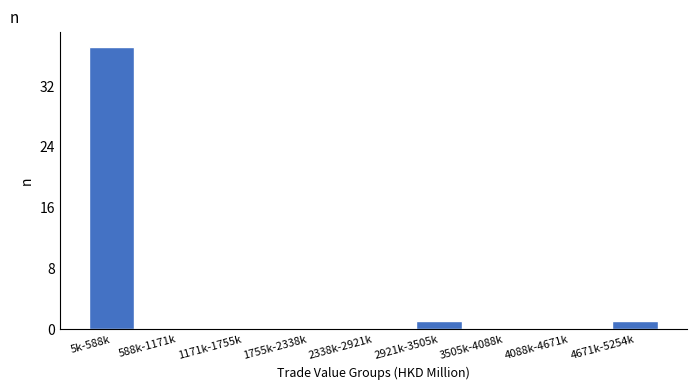

Reading left to right, list all the values displayed in this chart.

5k-588k=37	588k-1171k=0	1171k-1755k=0	1755k-2338k=0	2338k-2921k=0	2921k-3505k=1	3505k-4088k=0	4088k-4671k=0	4671k-5254k=1